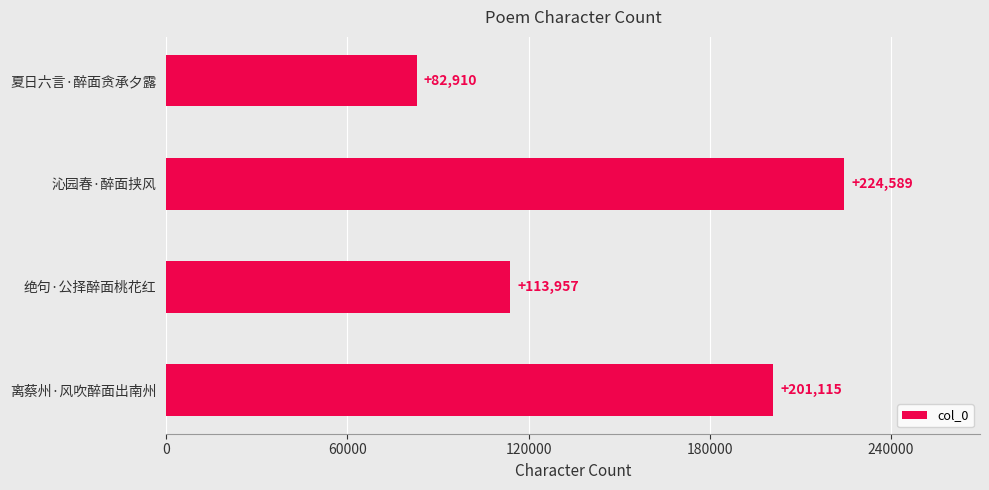

Rank the categories by value from lowest to highest.

夏日六言·醉面贪承夕露, 绝句·公择醉面桃花红, 离蔡州·风吹醉面出南州, 沁园春·醉面挟风